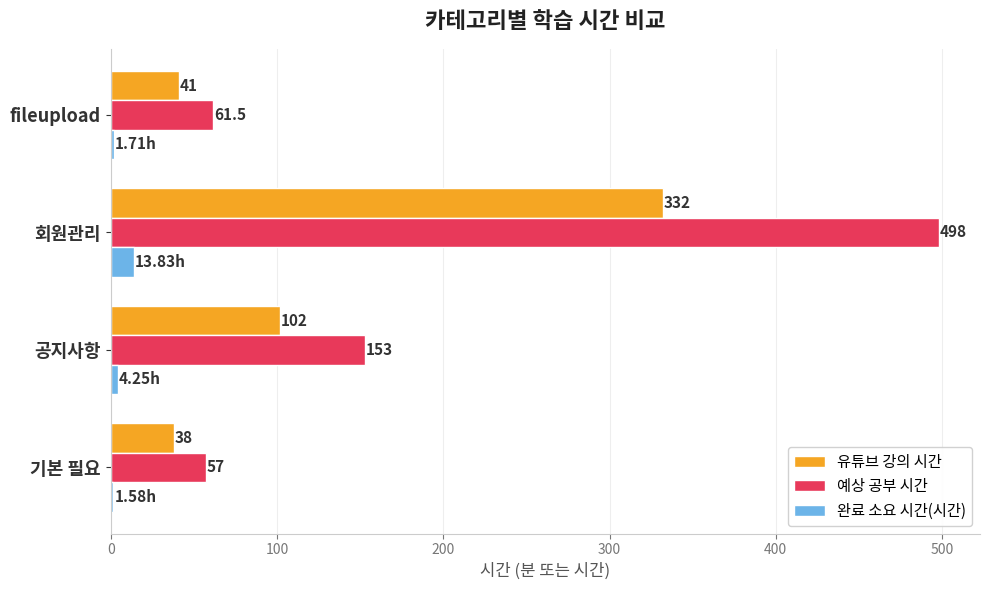

Rank the categories by 완료 소요 시간(시간) value from highest to lowest.

회원관리, 공지사항, fileupload, 기본 필요